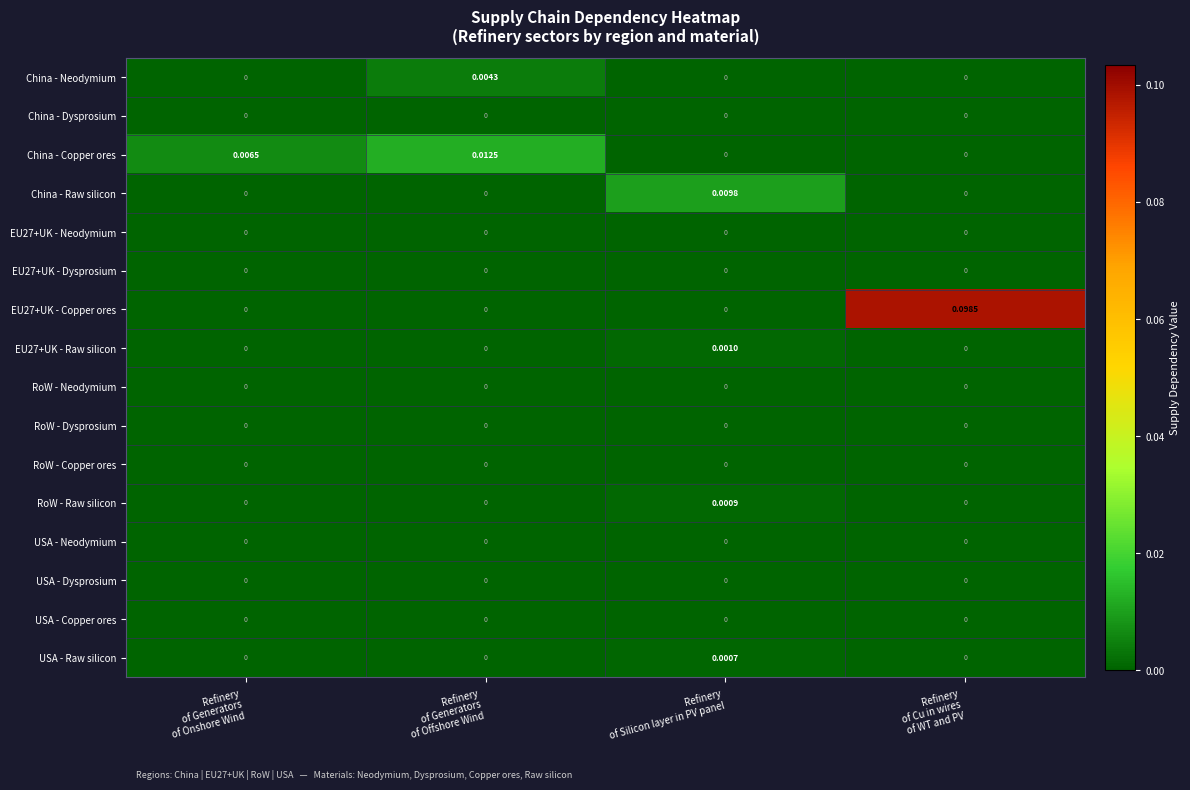

How many distinct data groups are displayed?

16